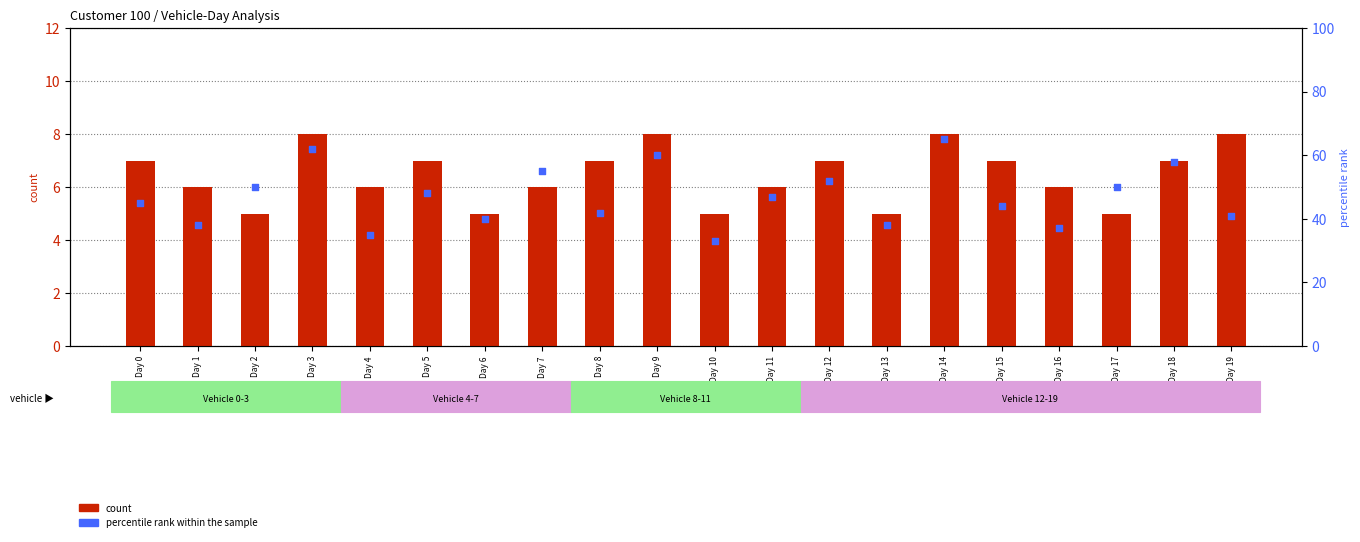

Which series reaches the minimum Y coordinate?

count